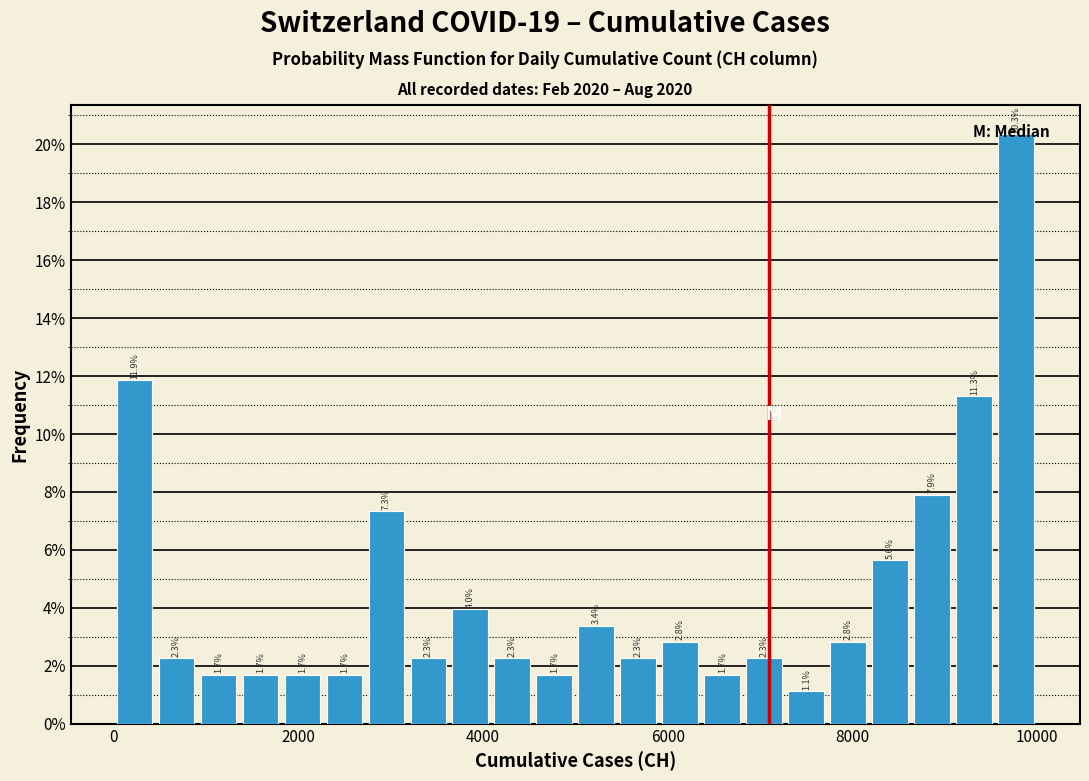

Read against the x-axis, roughly where is the centre of the tallest bar?

9800